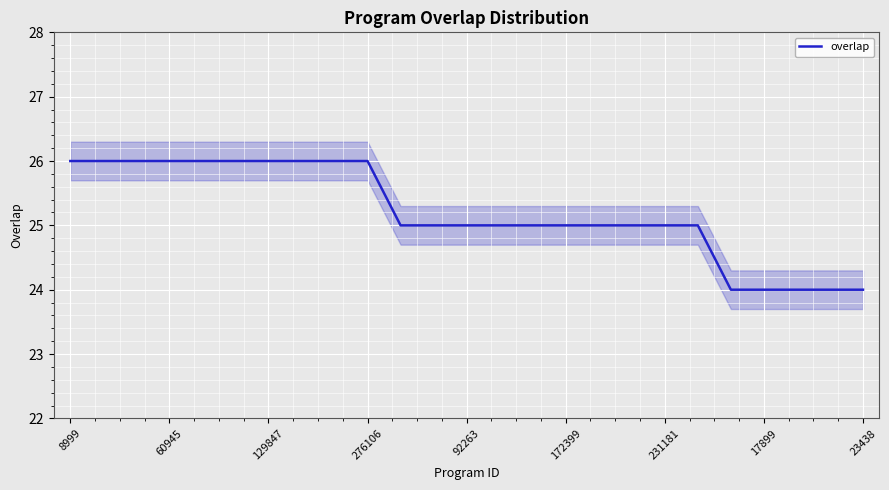

What is the minimum value for overlap?

24